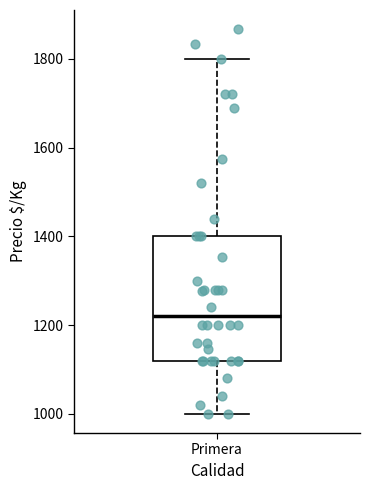

Where does the lower whisker of the box for Primera end on the y-axis? The values are not printed on the chart, so give them approximately, as read against the axis.

1000